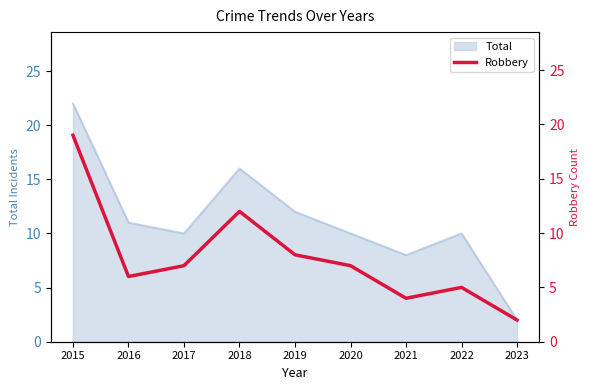

Count the number of categories in the chart.

9